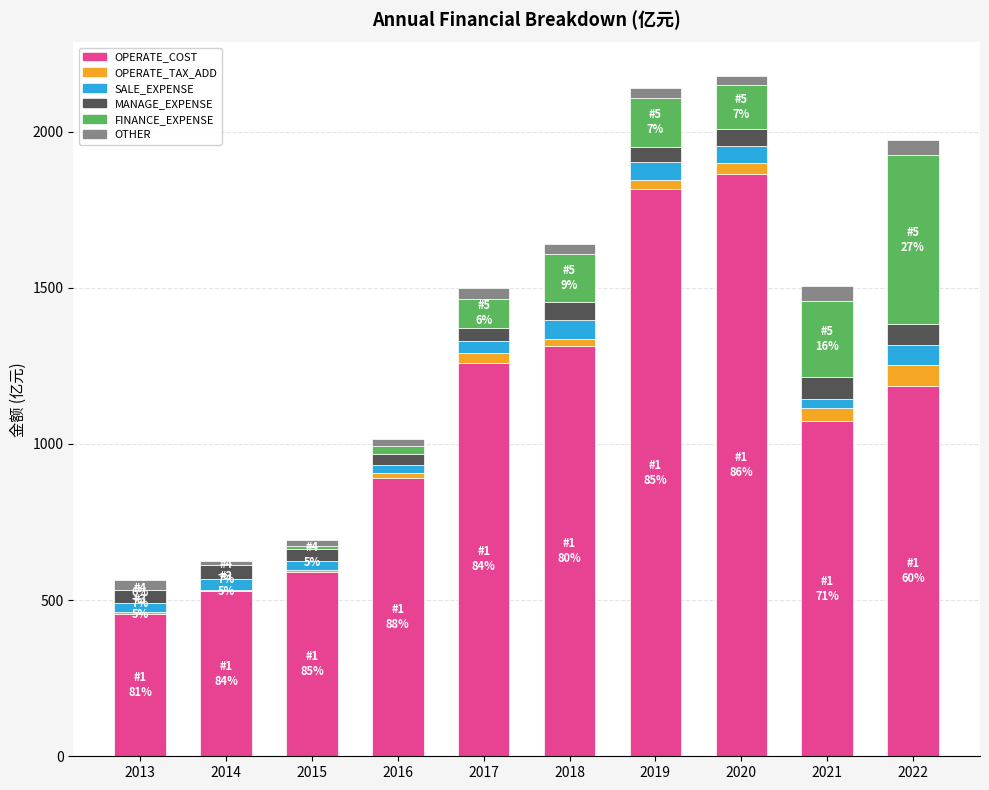

Are the bars grouped side by side (vs. stacked)?

No